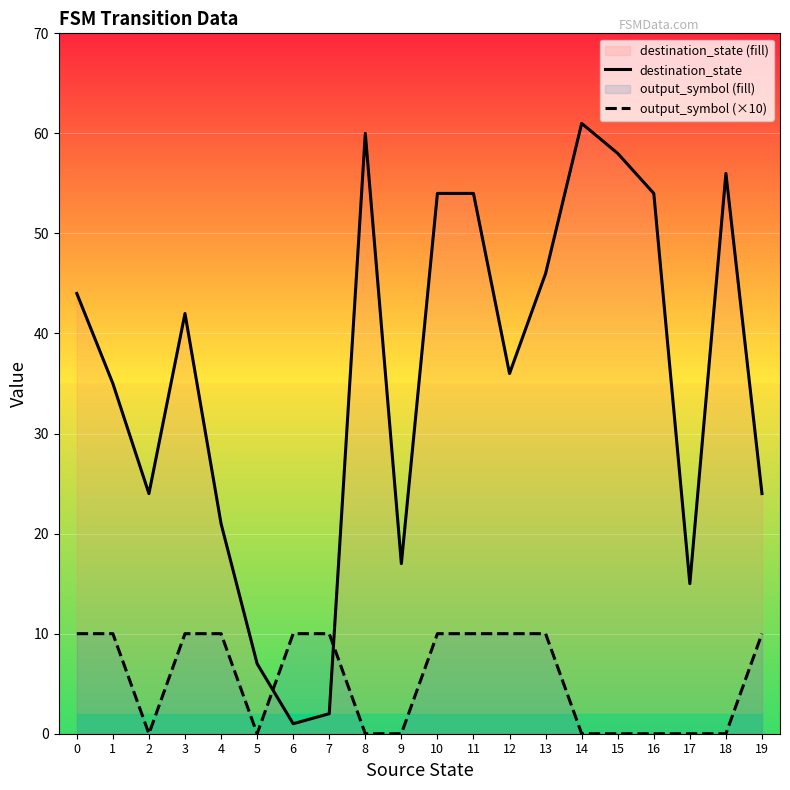

How many lines are shown in the chart?

2